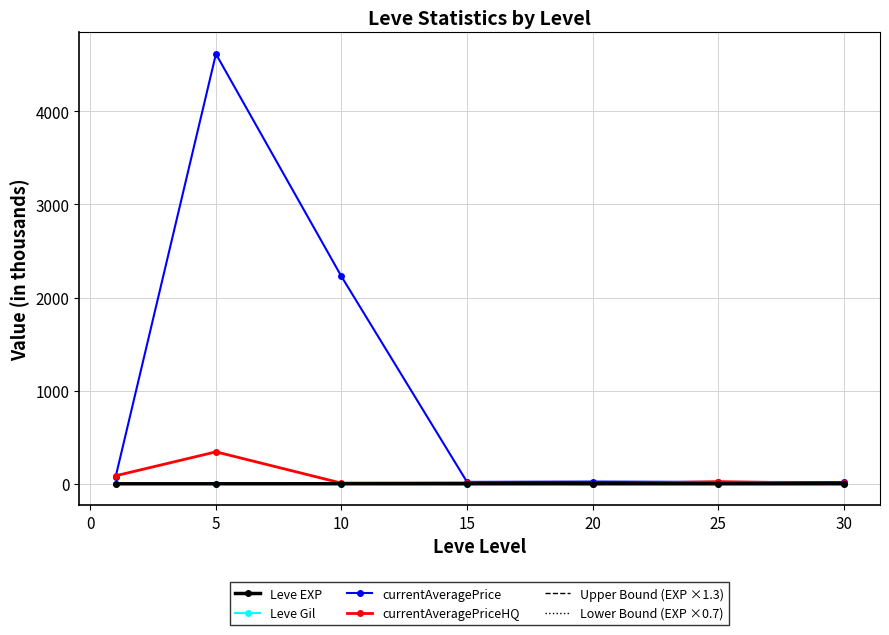

Which series has the largest total across all categories?

currentAveragePrice